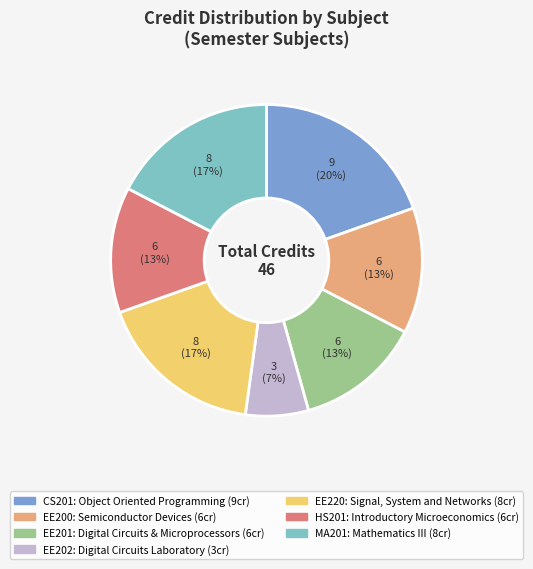

What is the ratio of the value at MA201 to the value at EE220?

1.0